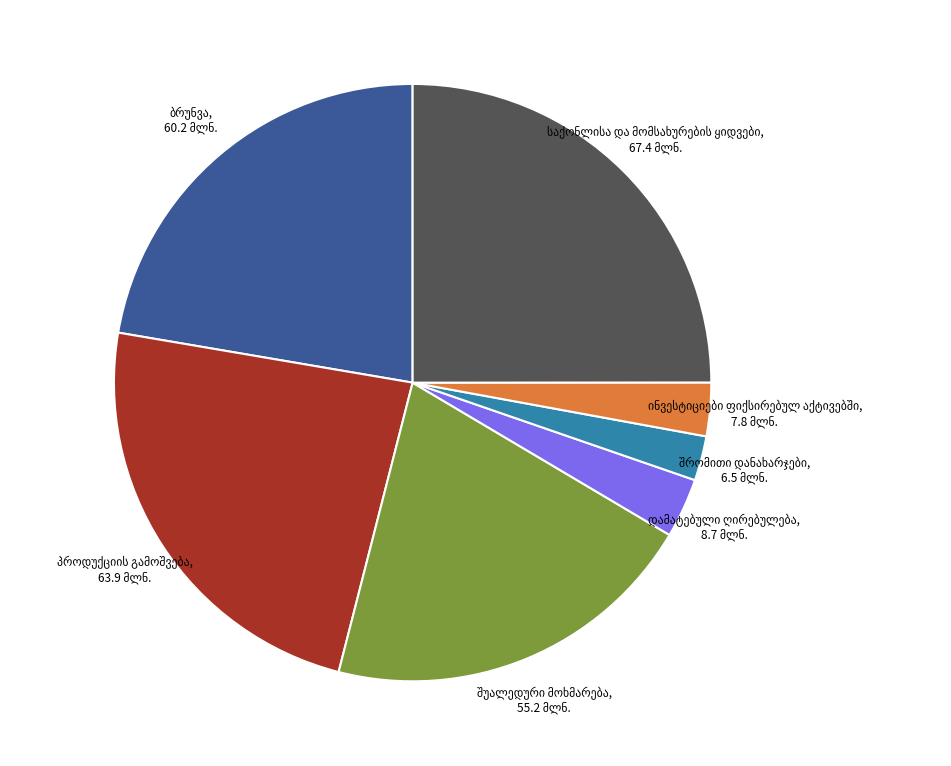

Is there any slice that represents more than half of the pie?

No